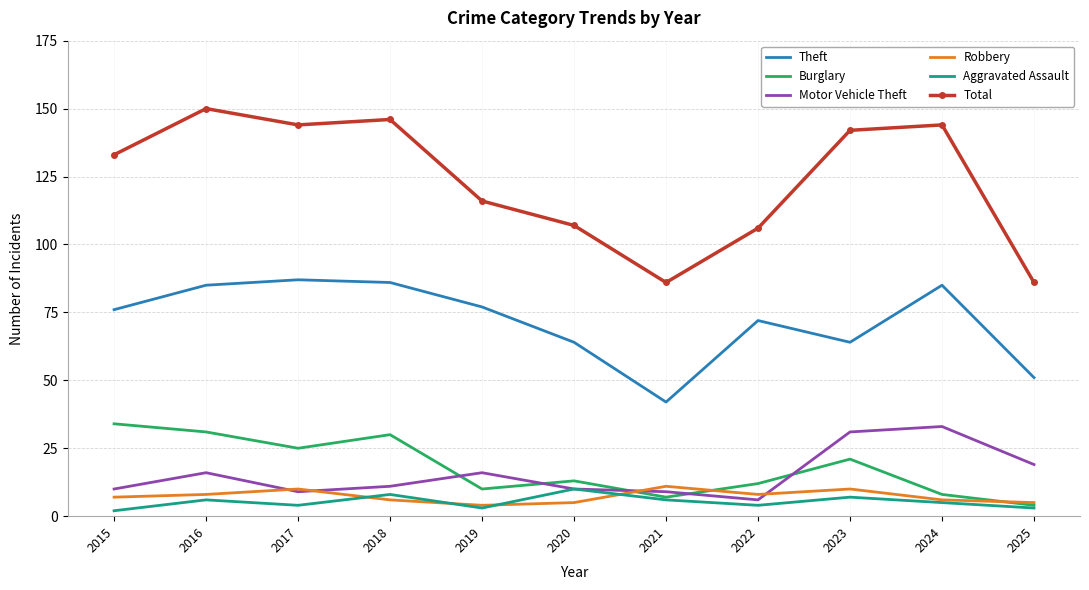

What is the difference between the maximum and minimum values in the Aggravated Assault series?

8